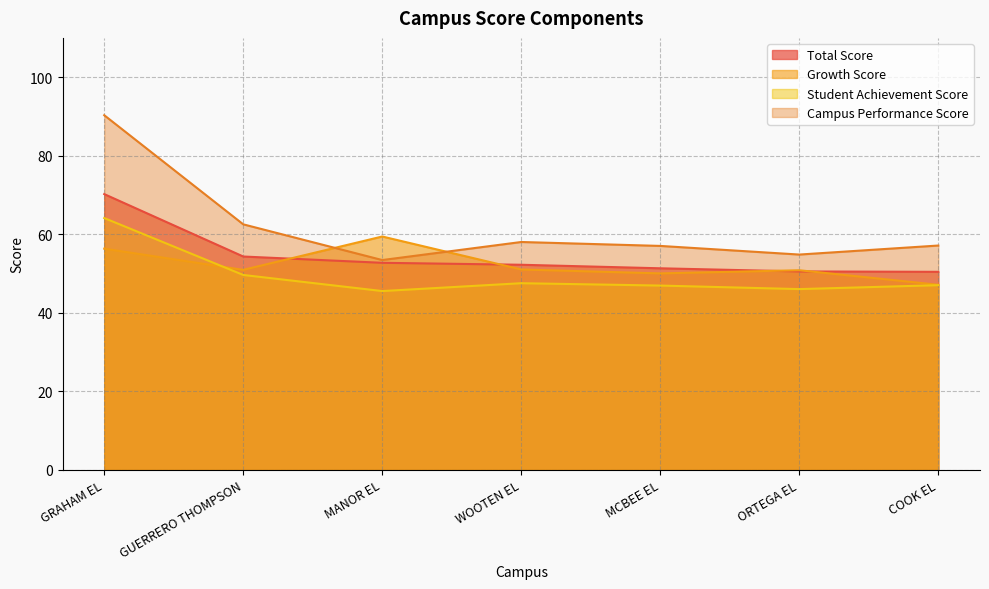

Reading left to right, list all the values displayed in this chart.

Total Score: GRAHAM EL=70.2	GUERRERO THOMPSON=54.3	MANOR EL=52.7	WOOTEN EL=52.2	MCBEE EL=51.3	ORTEGA EL=50.5	COOK EL=50.4
Growth Score: GRAHAM EL=56.3	GUERRERO THOMPSON=50.9	MANOR EL=59.4	WOOTEN EL=51.0	MCBEE EL=50.0	ORTEGA EL=50.8	COOK EL=47.1
Student Achievement Score: GRAHAM EL=64.1	GUERRERO THOMPSON=49.6	MANOR EL=45.5	WOOTEN EL=47.5	MCBEE EL=46.9	ORTEGA EL=46.0	COOK EL=47.0
Campus Performance Score: GRAHAM EL=90.3	GUERRERO THOMPSON=62.5	MANOR EL=53.4	WOOTEN EL=58.0	MCBEE EL=57.0	ORTEGA EL=54.8	COOK EL=57.1